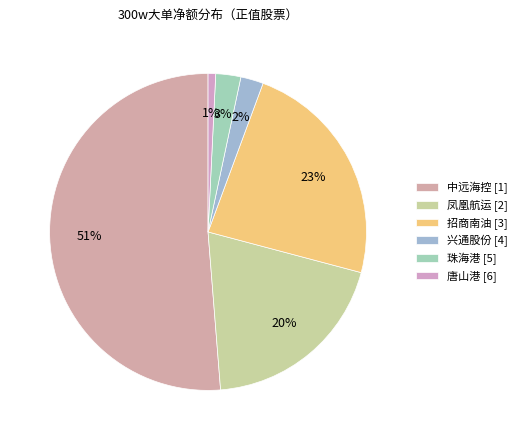

To the nearest percent, what is the difference between the largest and smallest slice percentages?

50%